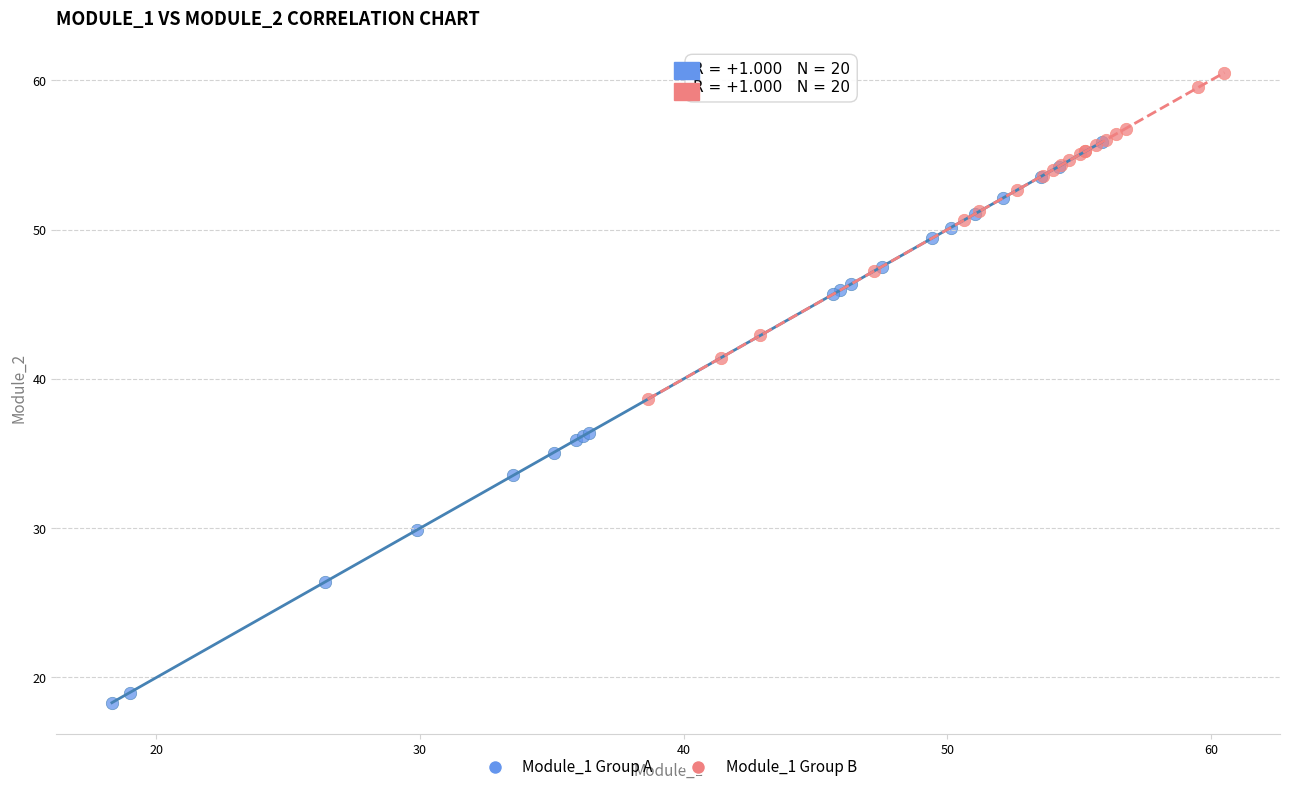

Which series has the widest spread of Y values?

Module_1 Group A